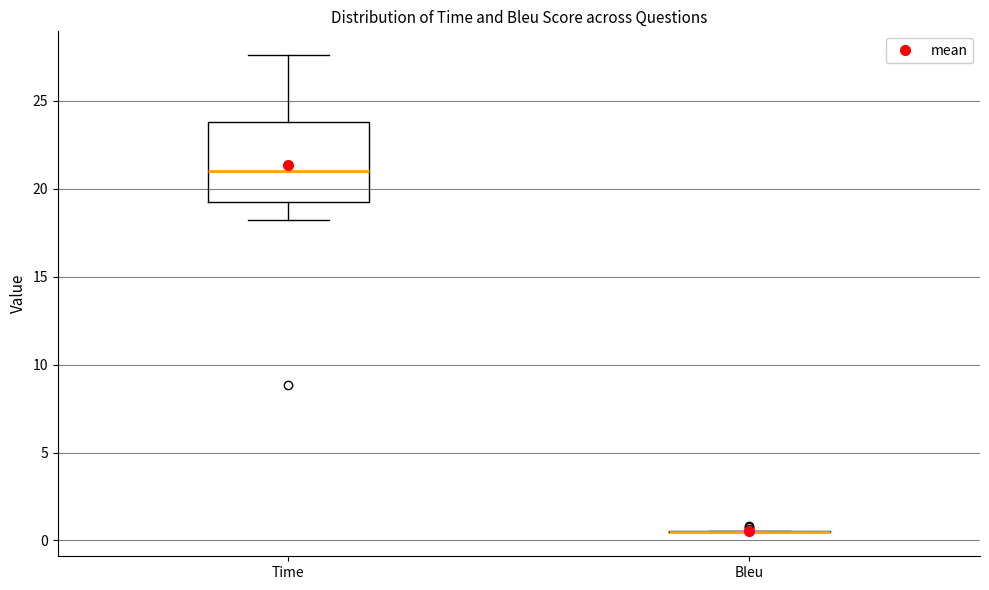

Reading left to right, read every box against the y-axis: the position of its median line, the range the box covers, and the ends of its whiskers. The values are not printed on the chart, so give them approximately, as read against the axis.

Time: median 21.0, box 19.0 to 24.0, whiskers 18.0 to 27.5
Bleu: box collapsed to a line at 0.5, whiskers 0.5 to 0.5